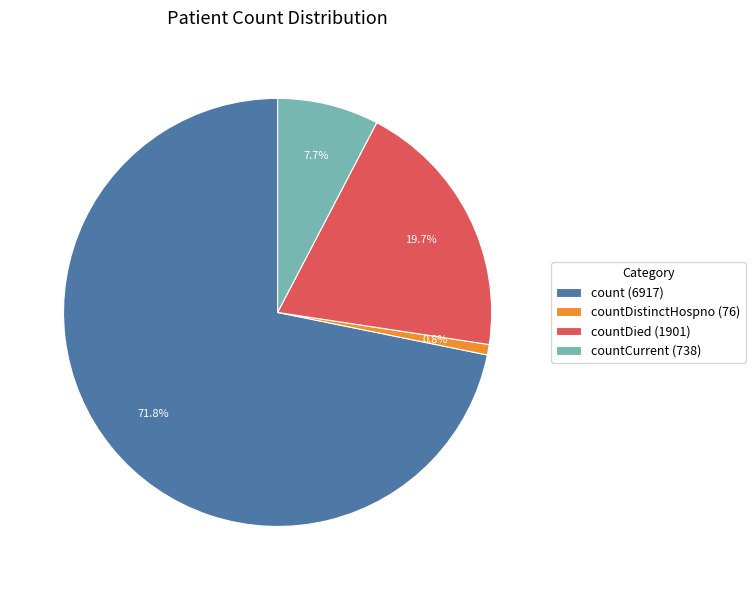

What is the total percentage of countDied (1901) and countCurrent (738)?

27.4%